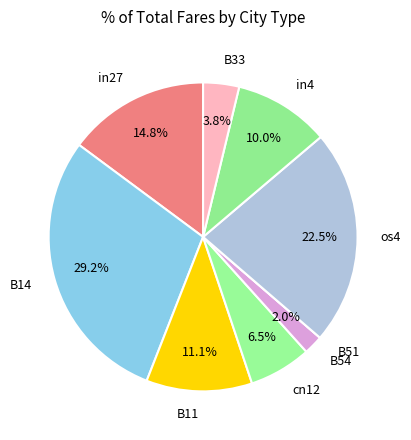

To the nearest percent, what is the difference between the cn12 and B14 slice percentages?

23%